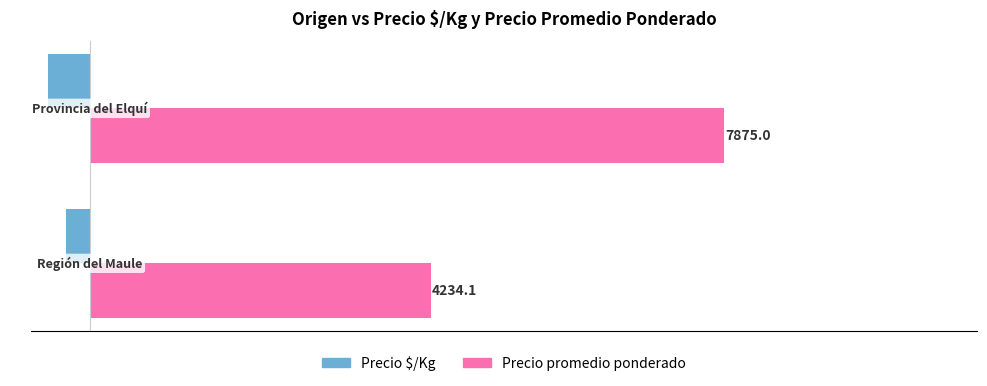

What is the difference between the maximum and minimum values in the Precio $/Kg series?

222.2